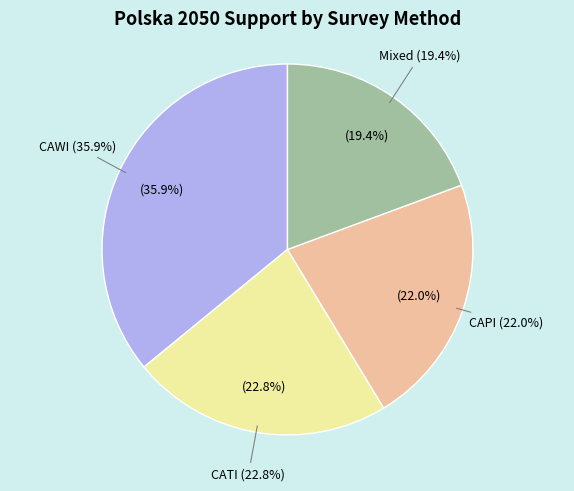

To the nearest percent, what is the average slice percentage?

25%